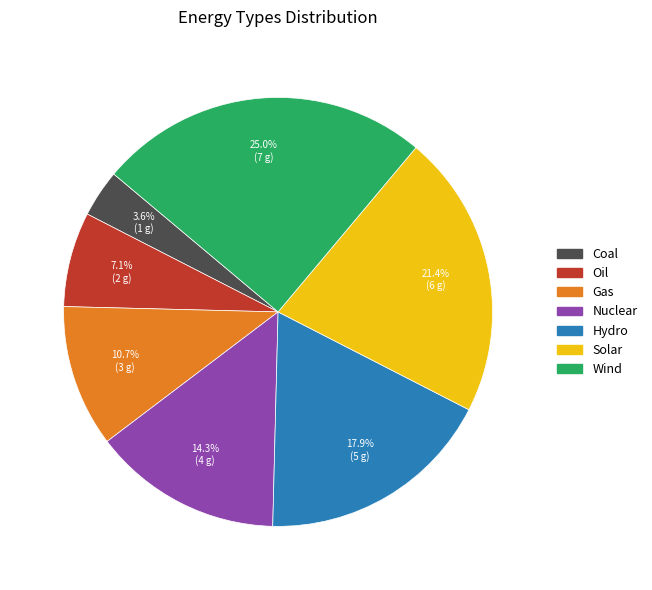

Does Nuclear represent more than half of the total?

No